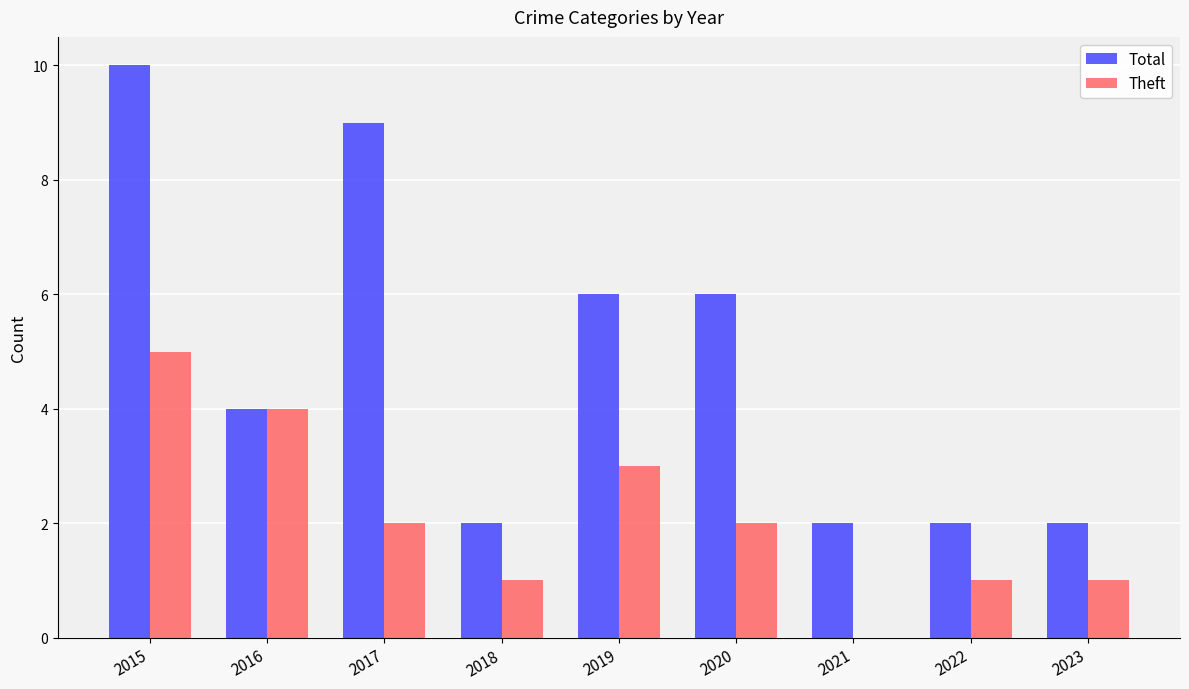

What are all the series names shown in the legend?

Total, Theft